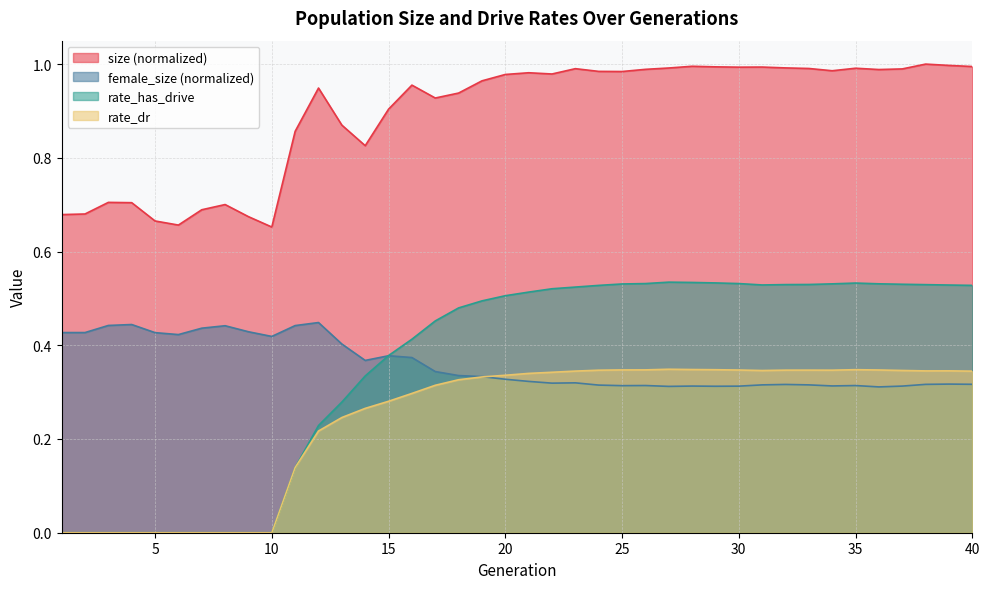

Which series has the largest range (max minus min)?

rate_has_drive